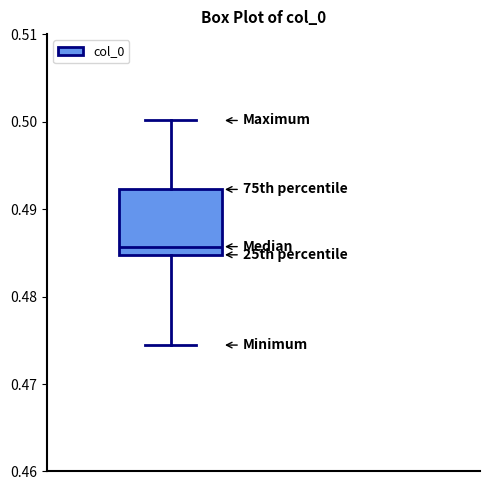

Where is the lower edge of the box on the y-axis? The values are not printed on the chart, so give them approximately, as read against the axis.

0.485